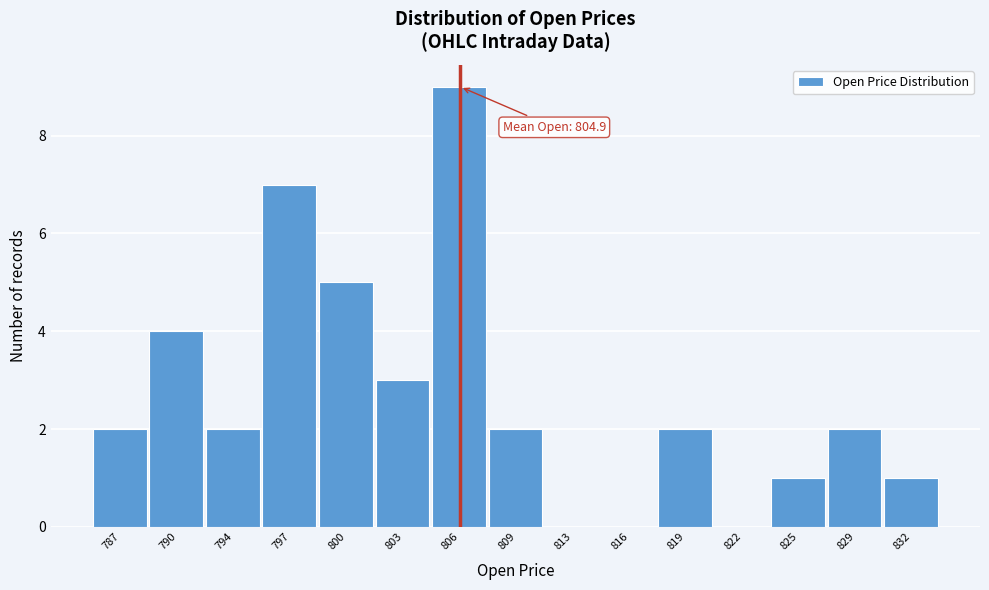

Reading left to right, what are all the values shown in this chart?

787=2	790=4	794=2	797=7	800=5	803=3	806=9	809=2	813=0	816=0	819=2	822=0	825=1	829=2	832=1